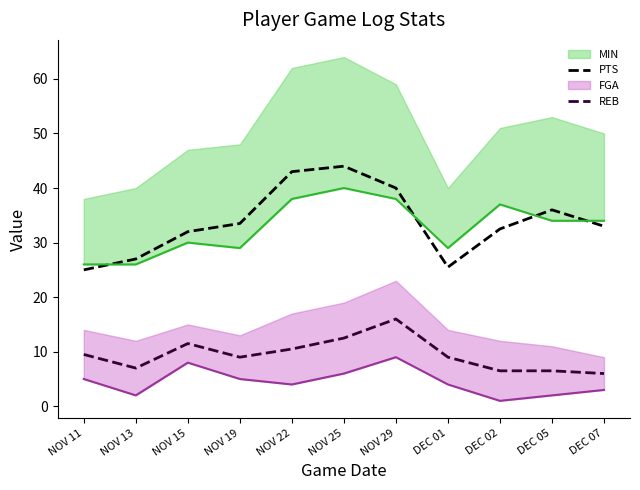

True or false: PTS and REB cross at least once.

False